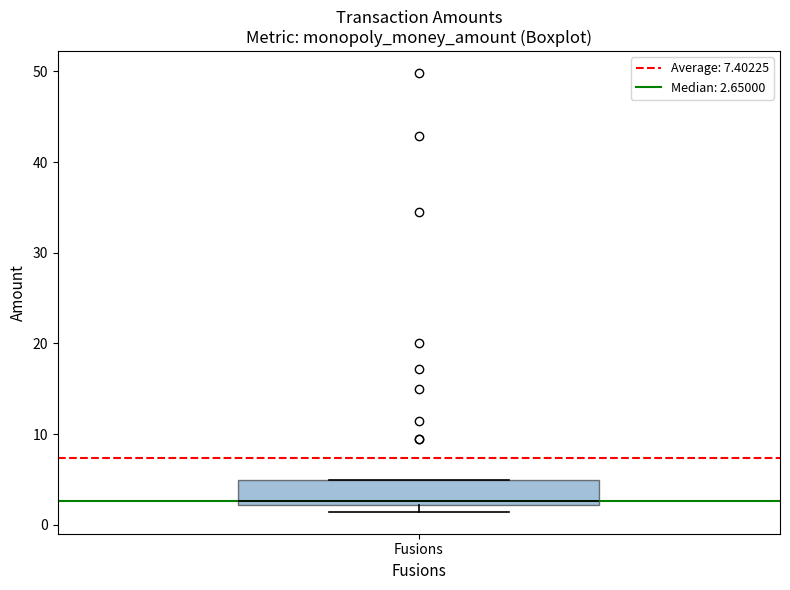

Transcribe this box plot: give where the median line is, the range the box spans, and where the two whiskers end, as read against the y-axis. The values are not printed on the chart, so give them approximately, as read against the axis.

median 3, box 2 to 5, whiskers 1 to 5